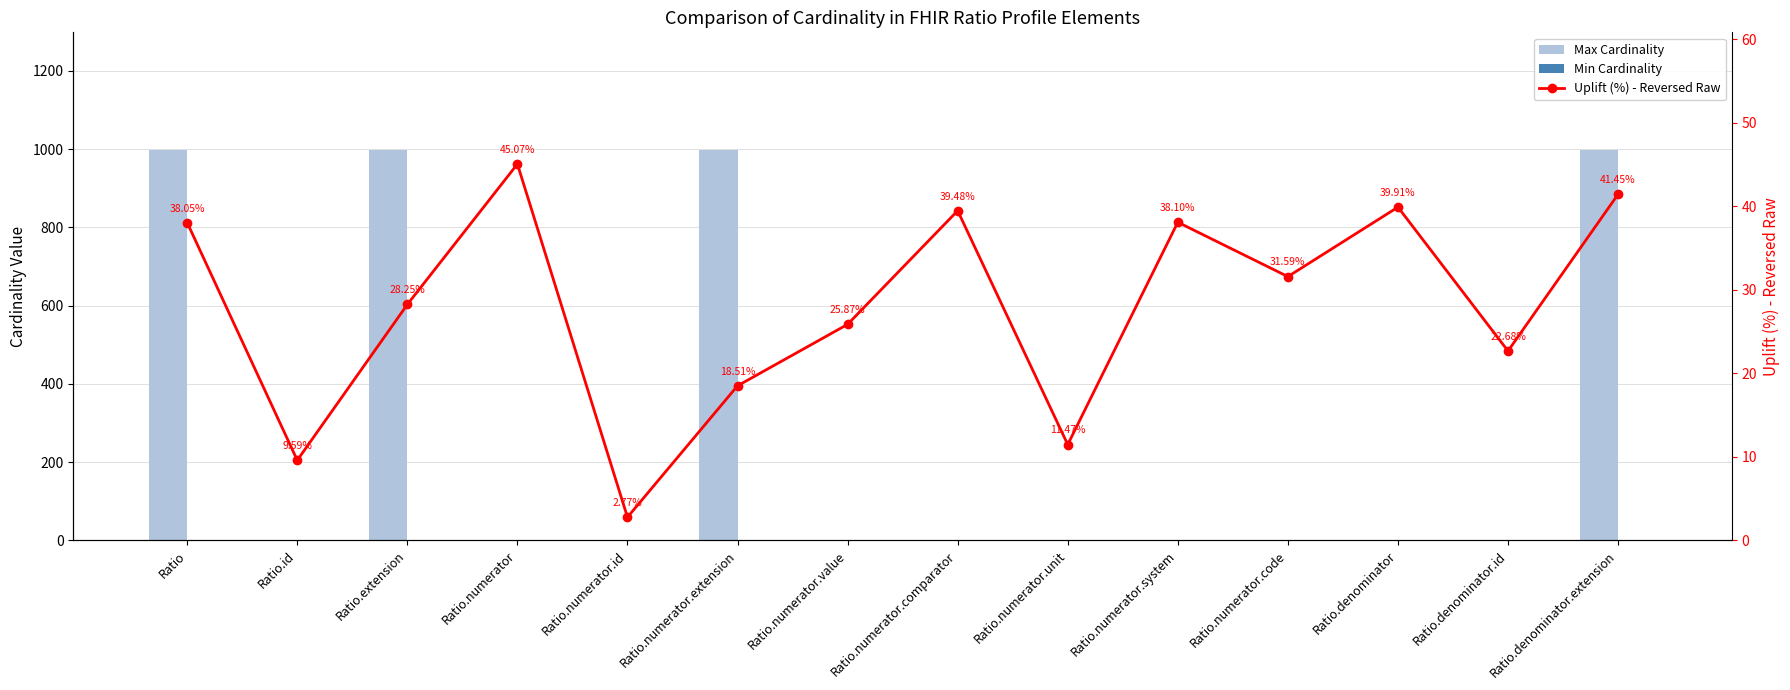

Which series has the largest total across all categories?

Max Cardinality